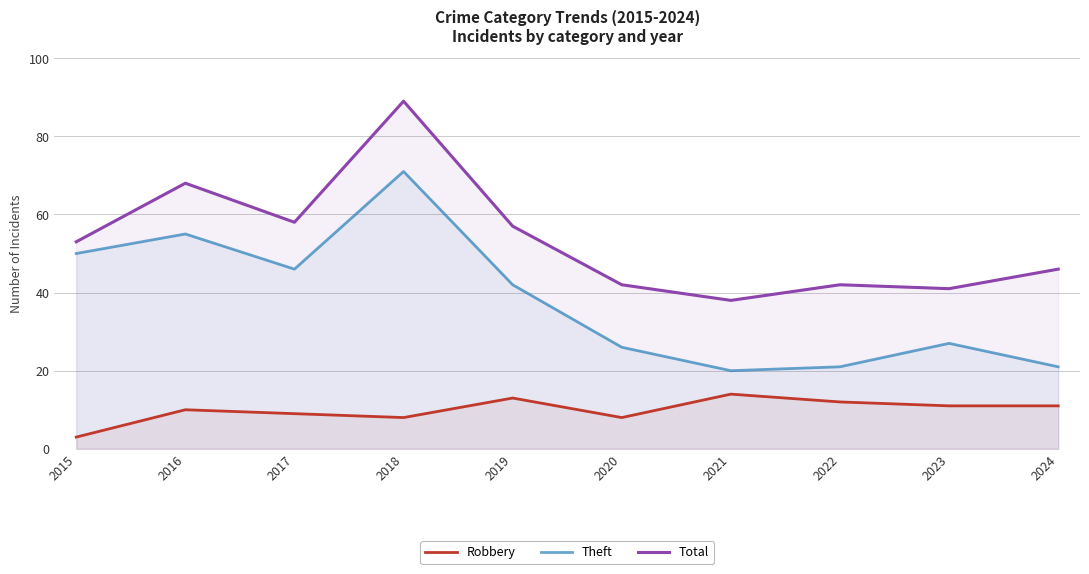

What are all the series names shown in the legend?

Robbery, Theft, Total